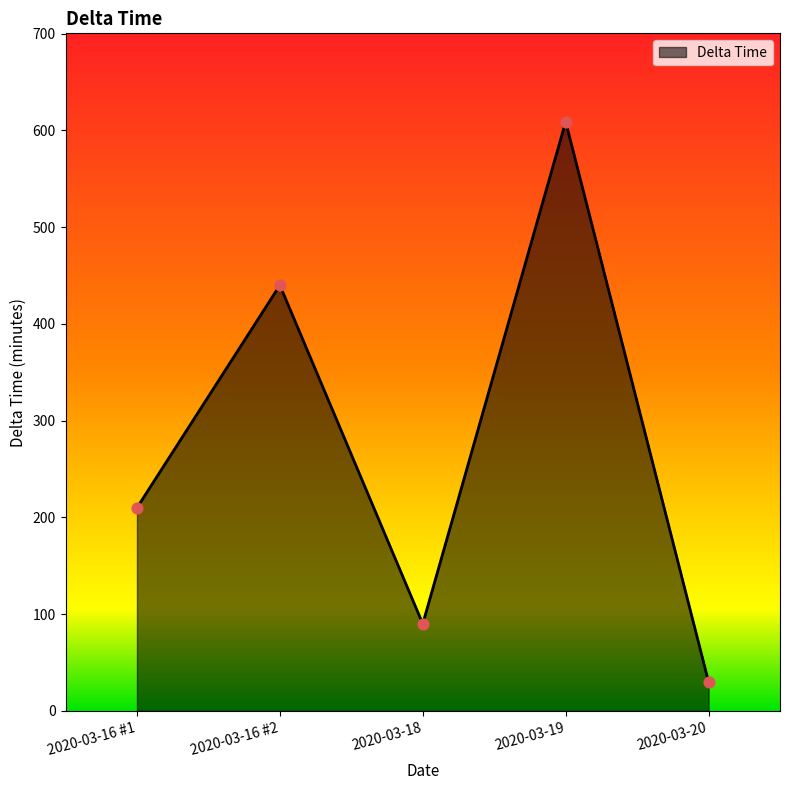

What is the change in value from 2020-03-18 to 2020-03-20?

-60